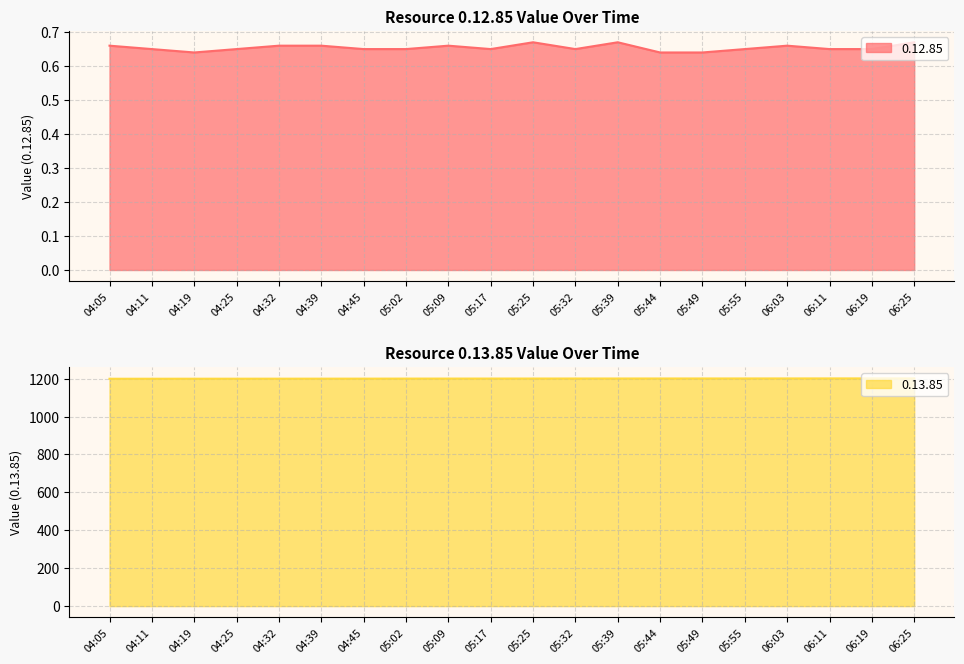

What are all the series names shown in the legend?

0.12.85, 0.13.85